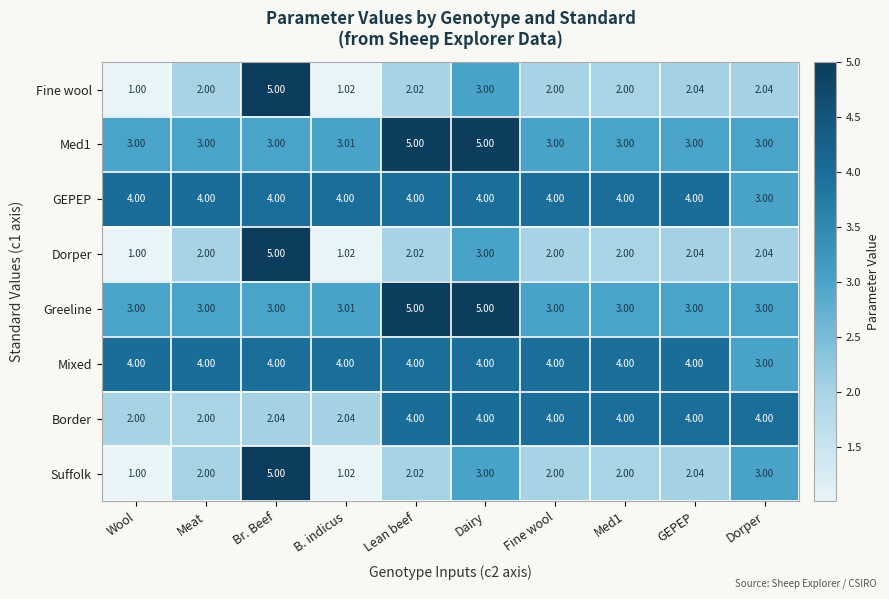

Which category has the highest value in the Dorper series?

Br. Beef